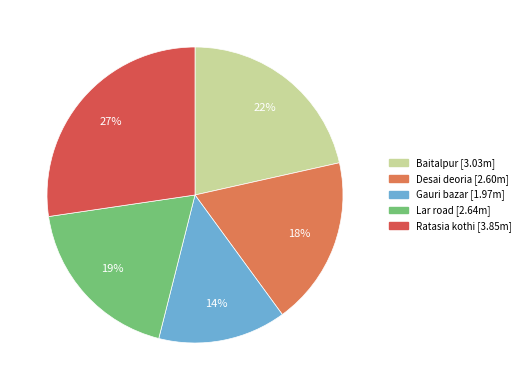

What is the ratio of the value at Gauri bazar to the value at Desai deoria?

0.8